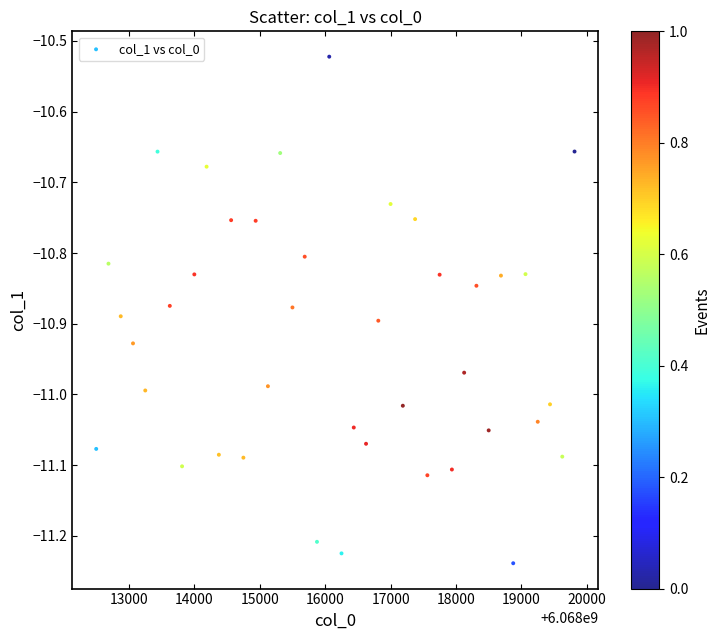

What is the range of X values (max minus min)?

7312.5